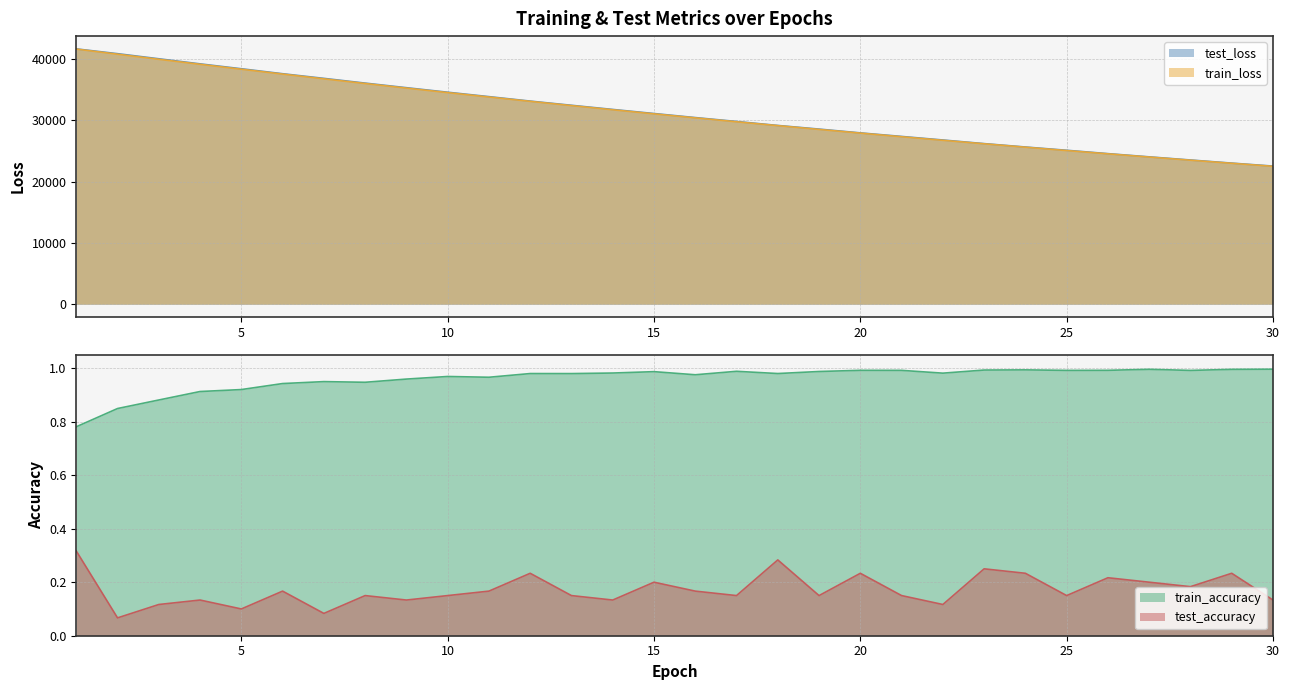

At how many categories does at least one series exceed 33782?

11